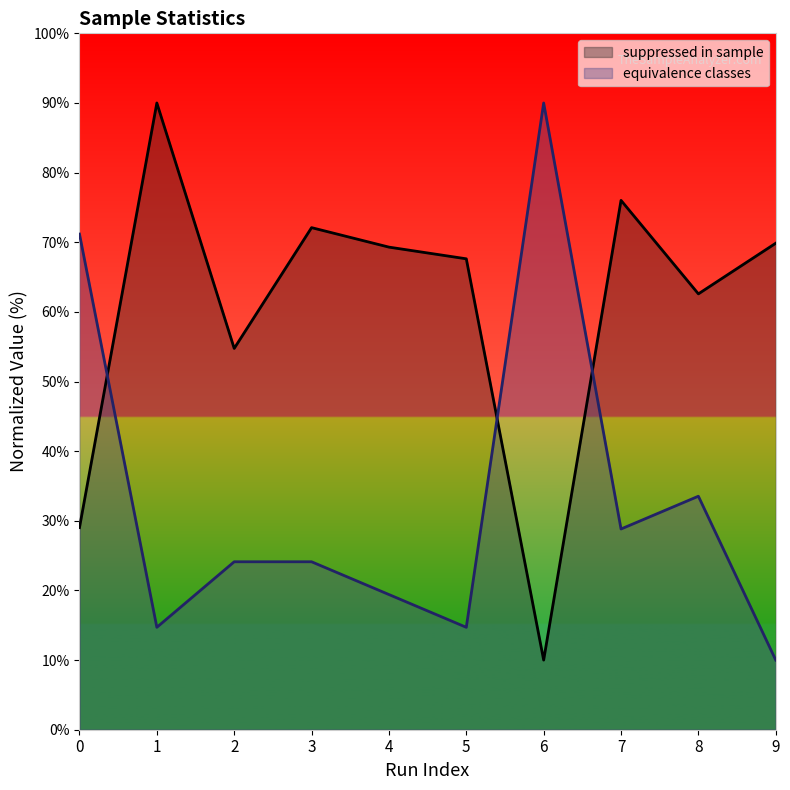

At which category is the sum across all series the highest?

7